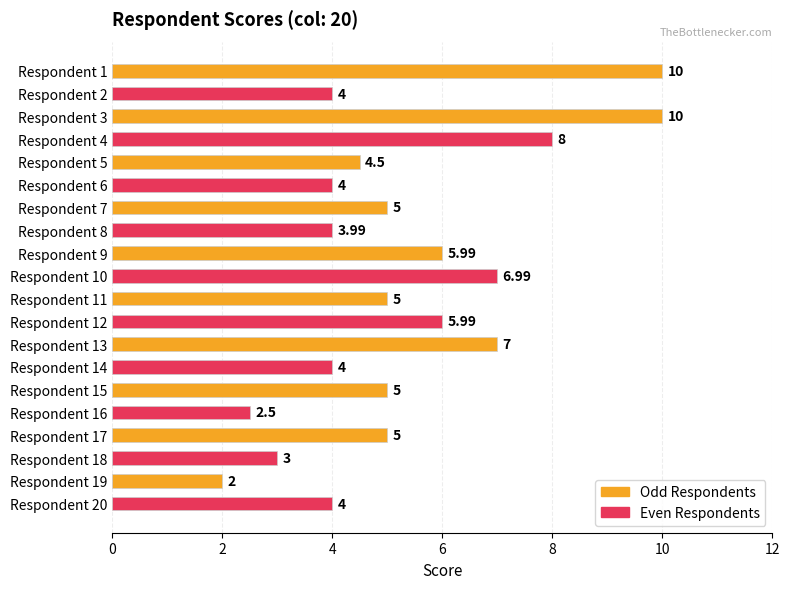

Between Respondent 8 and Respondent 13, which is larger?

Respondent 13